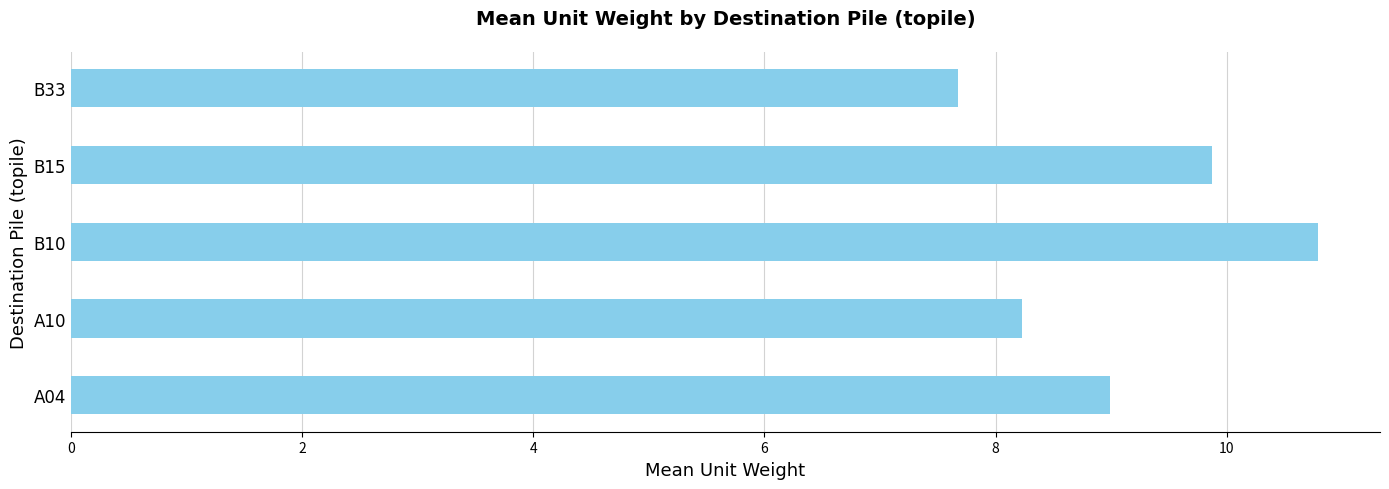

Count the number of values greater than 8.

4